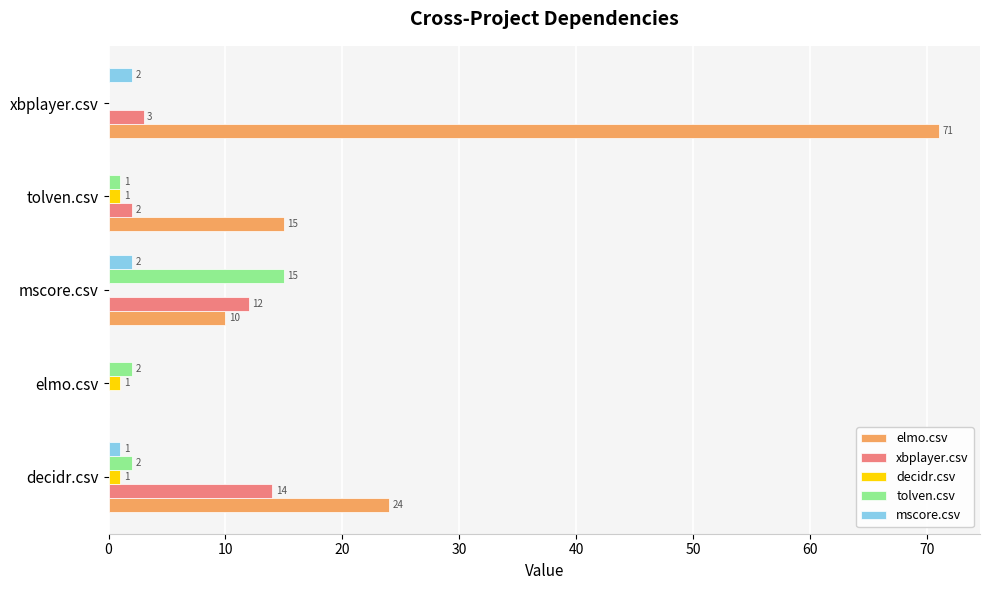

What value does the elmo.csv series have at tolven.csv?

15